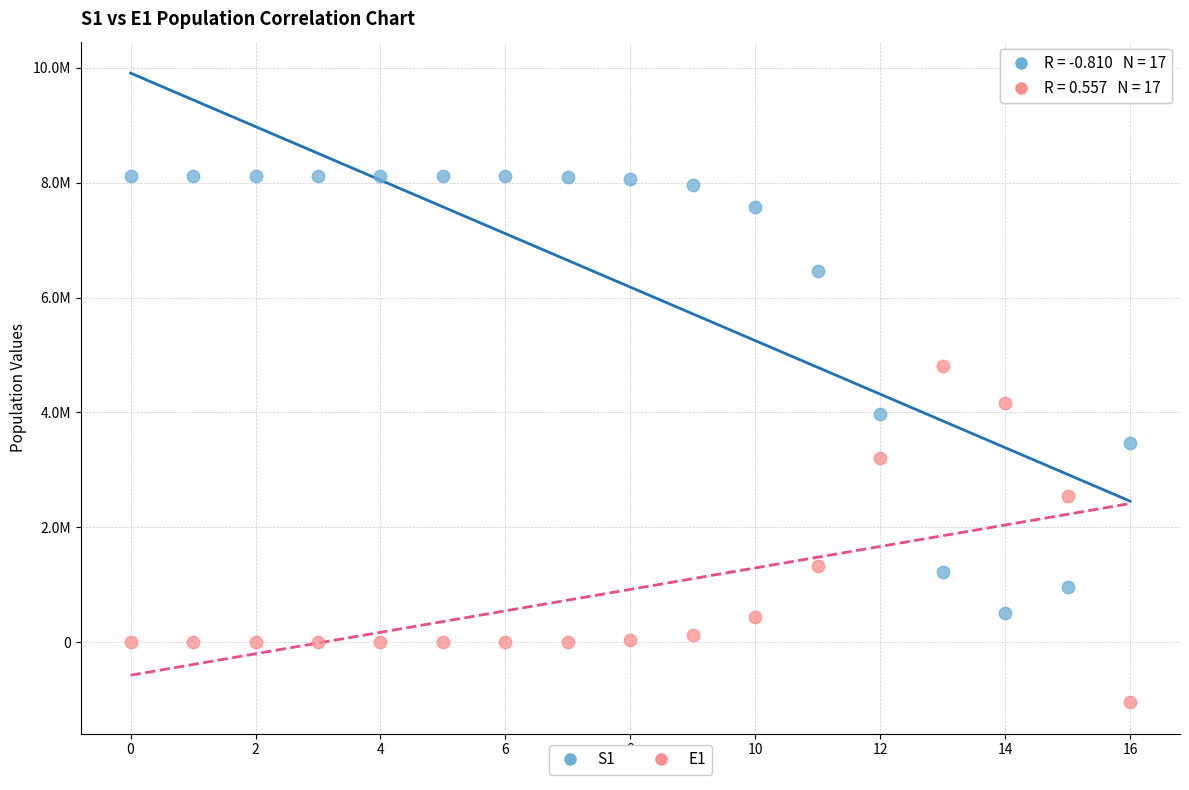

What are all the series names shown in the legend?

S1, E1